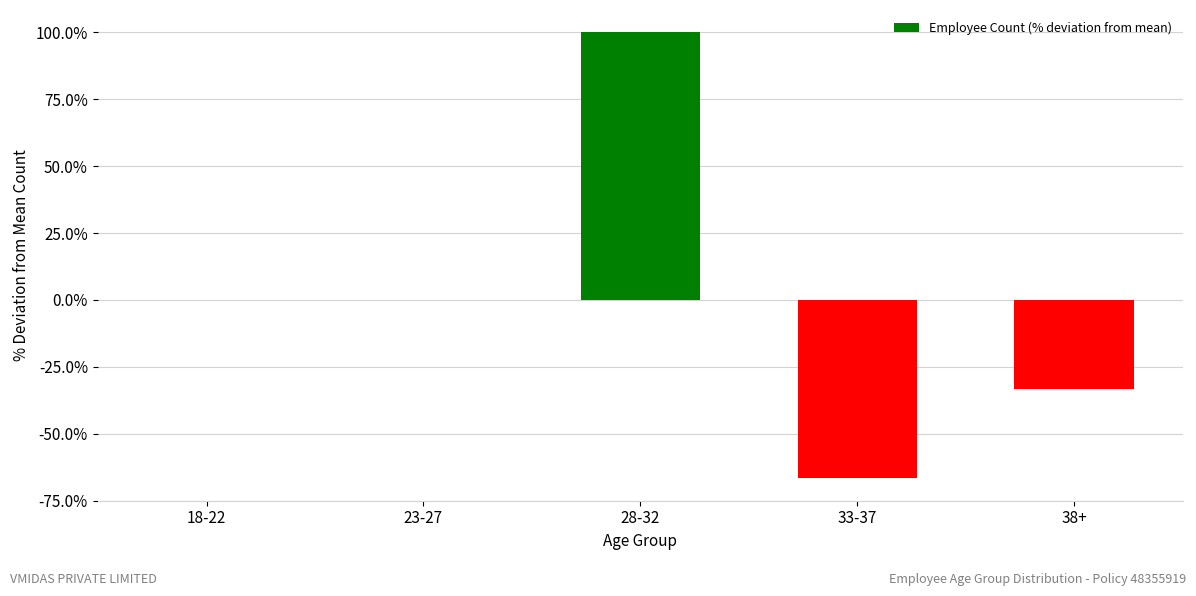

True or false: the data shows 0.0 at 23-27.

True